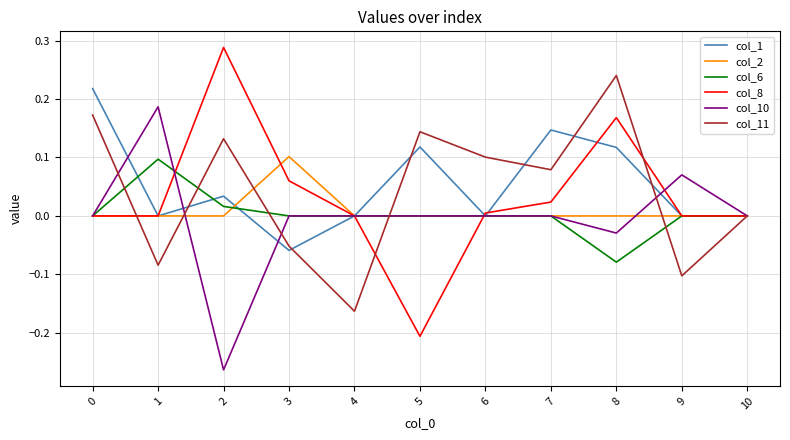

Where is the first local maximum for col_8?

2